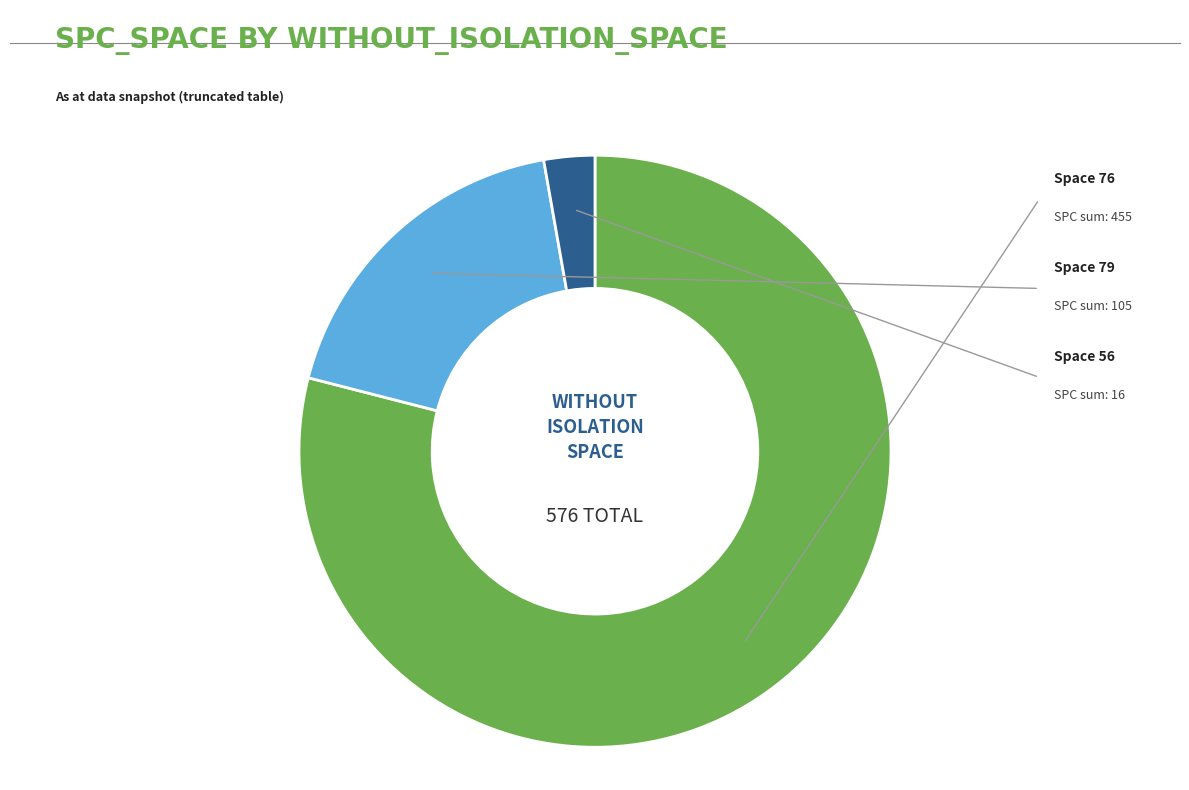

Count the number of slices in the pie.

3